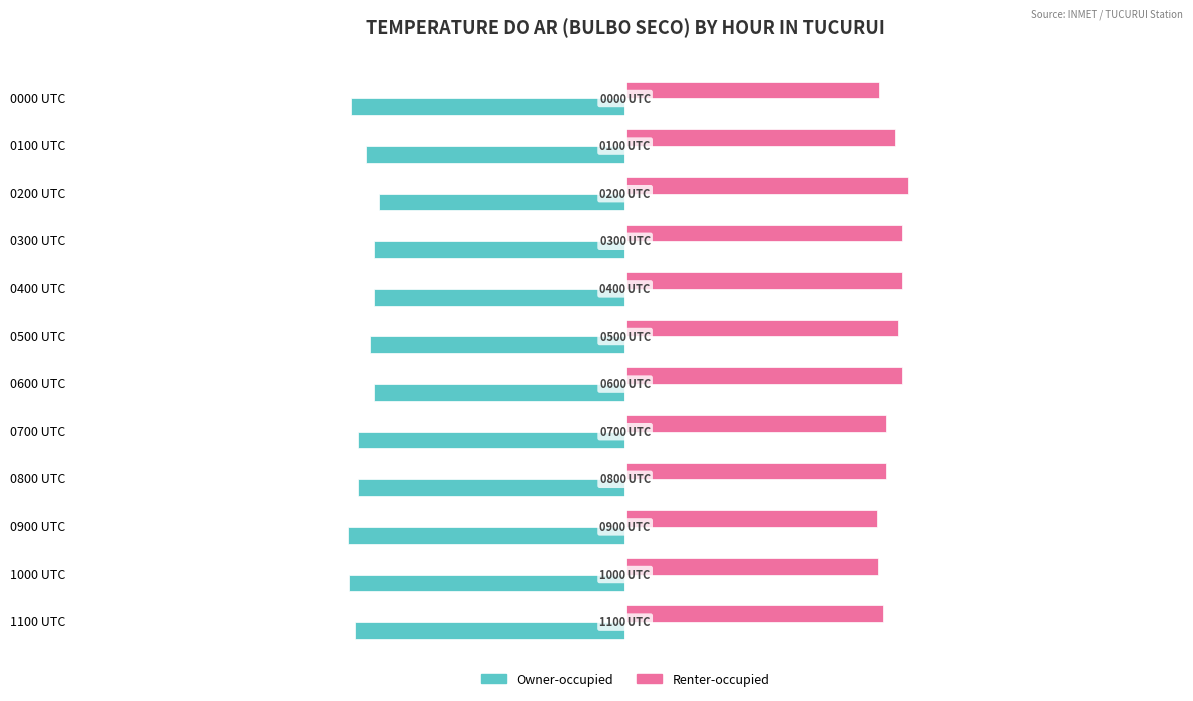

Which category has the lowest value in the Renter-occupied series?

0900 UTC